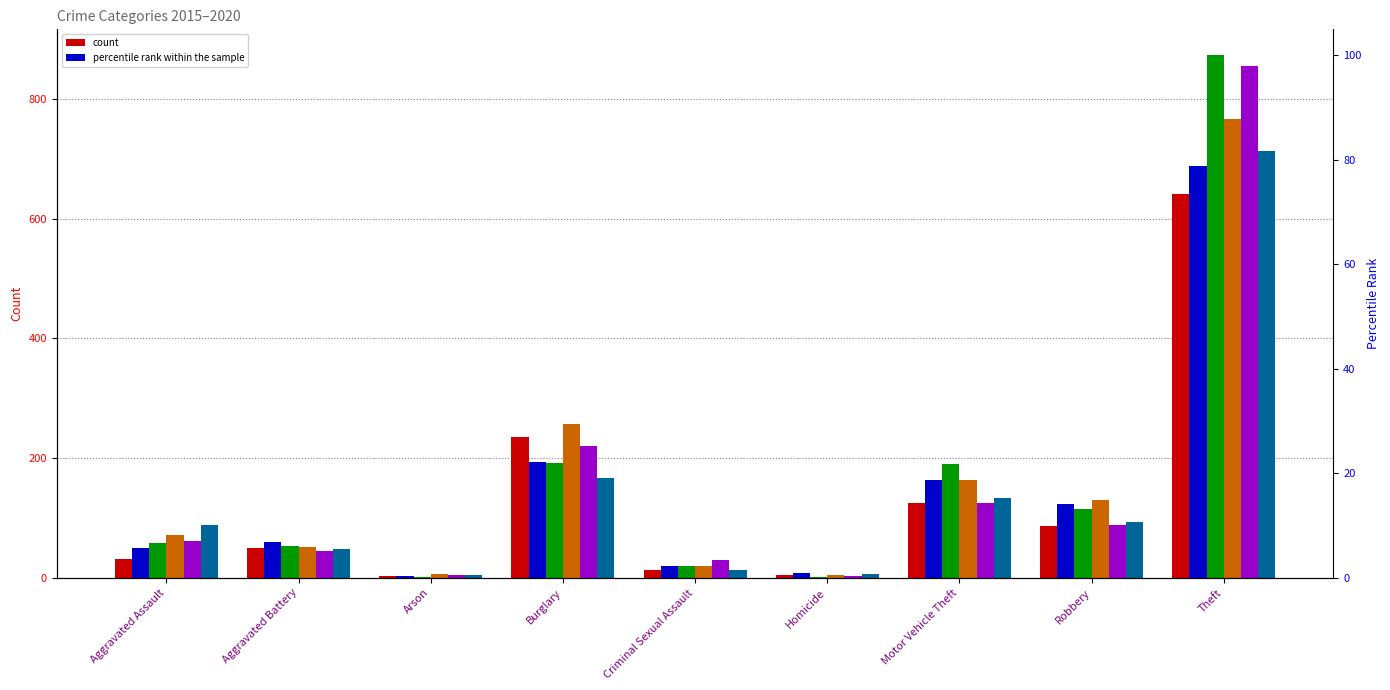

At which label does 2020 first exceed 88?

Burglary